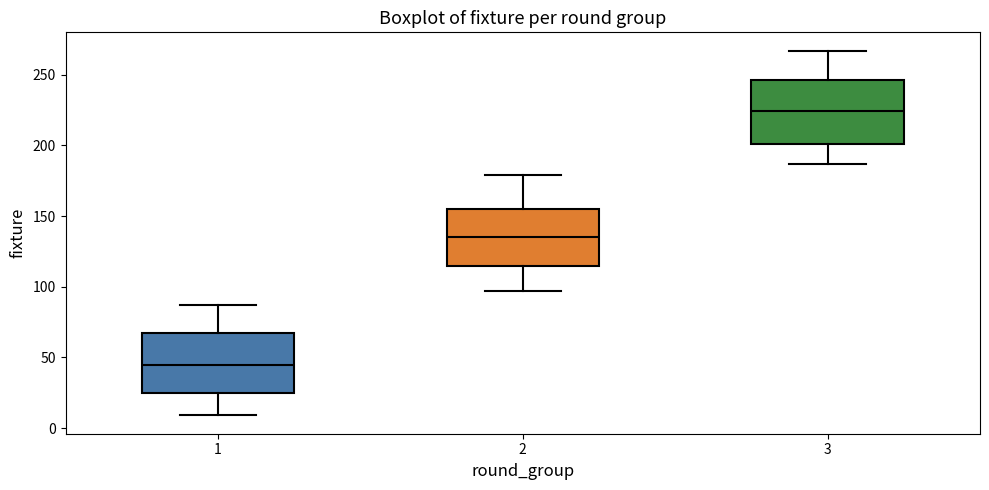

Where does the lower whisker of the box at x = 1 end on the y-axis? The values are not printed on the chart, so give them approximately, as read against the axis.

10